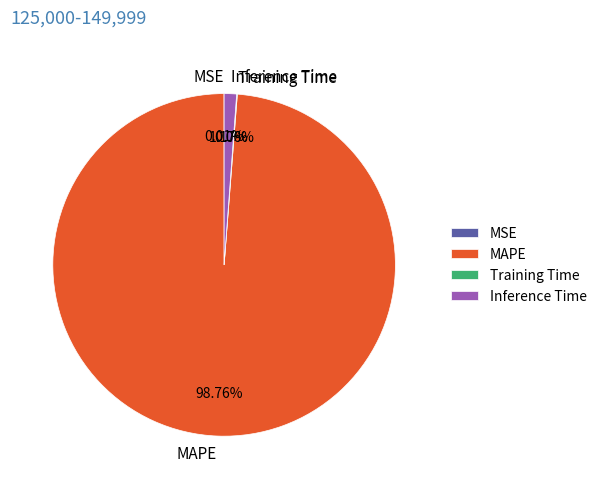

What percentage is the Inference Time slice, to the nearest percent?

1%